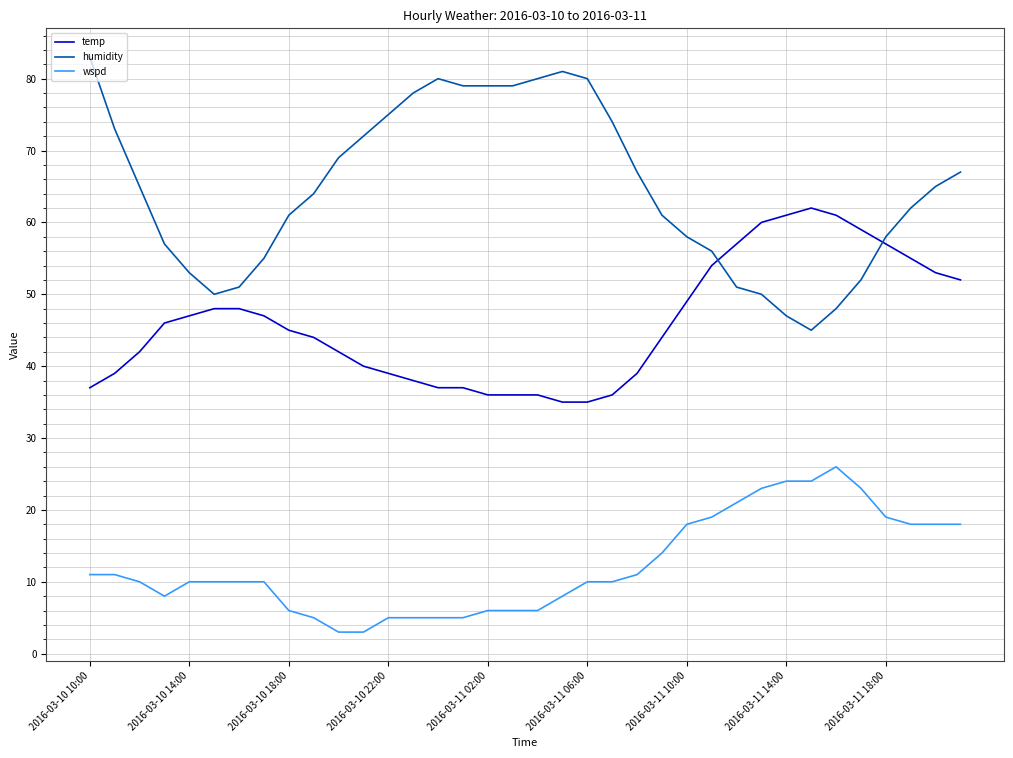

What is the difference between the maximum and minimum values in the temp series?

27